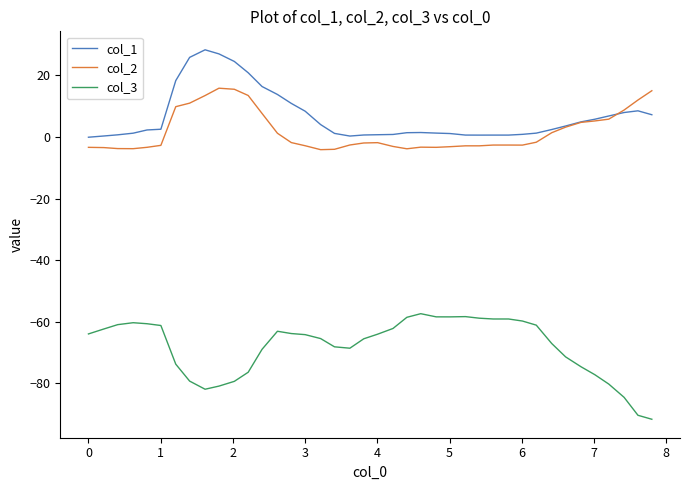

True or false: col_3 and col_2 cross at least once.

False